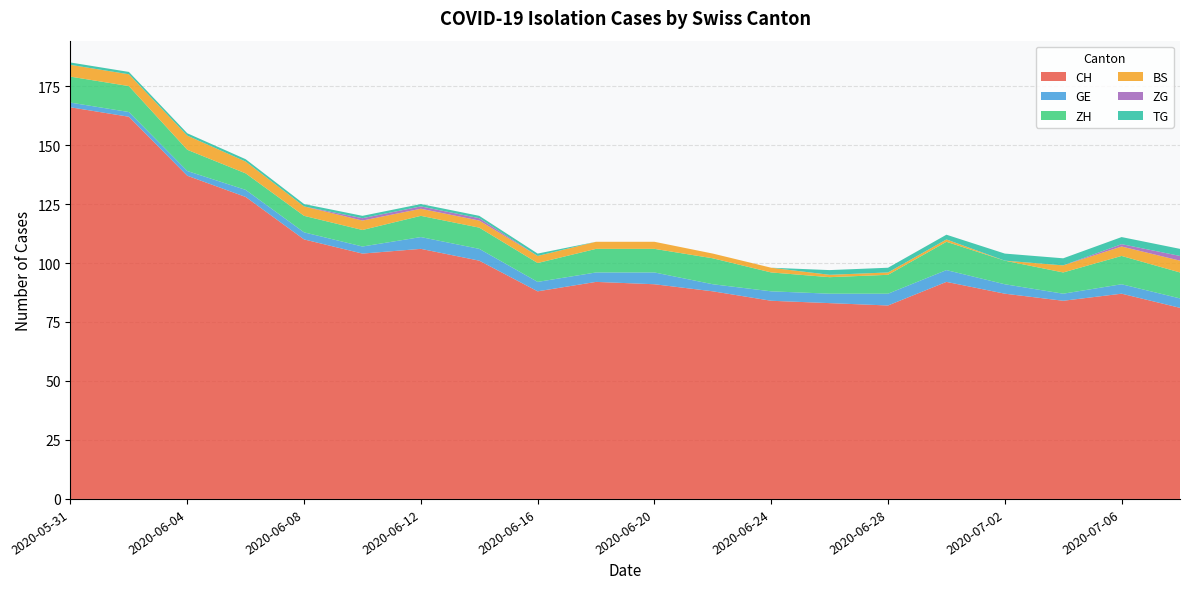

The value of CH at 2020-06-08 is 110. True or false?

True